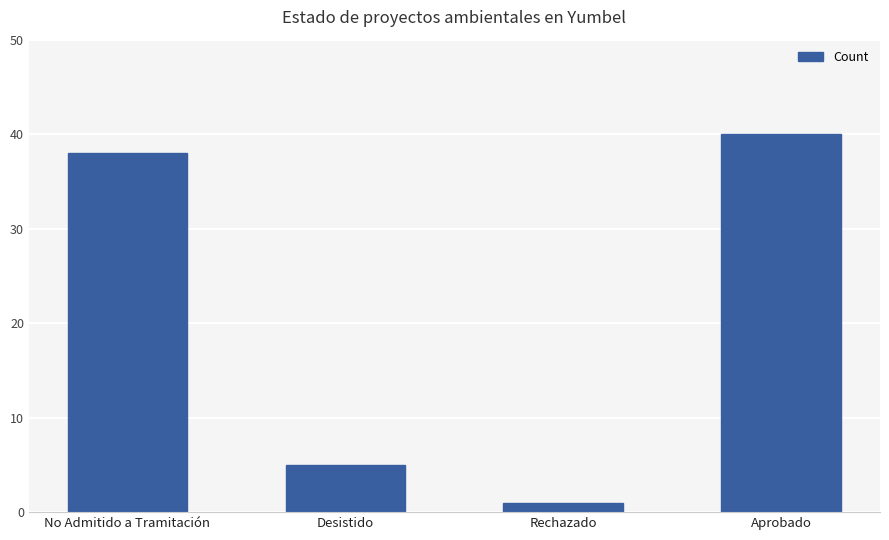

Approximately how many times larger is the value at Desistido compared to No Admitido a Tramitación?

0.1